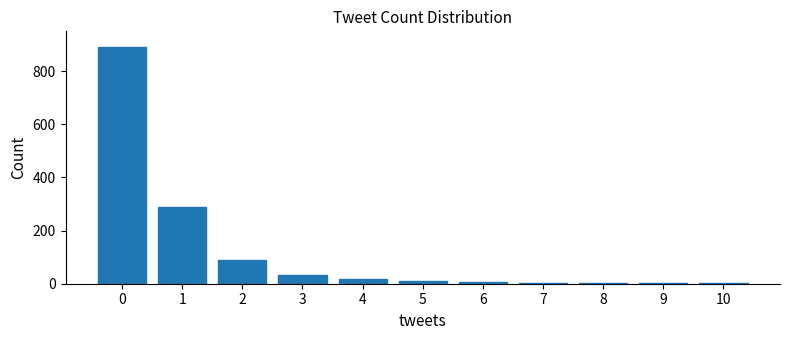

What is the sum of all values?

1339